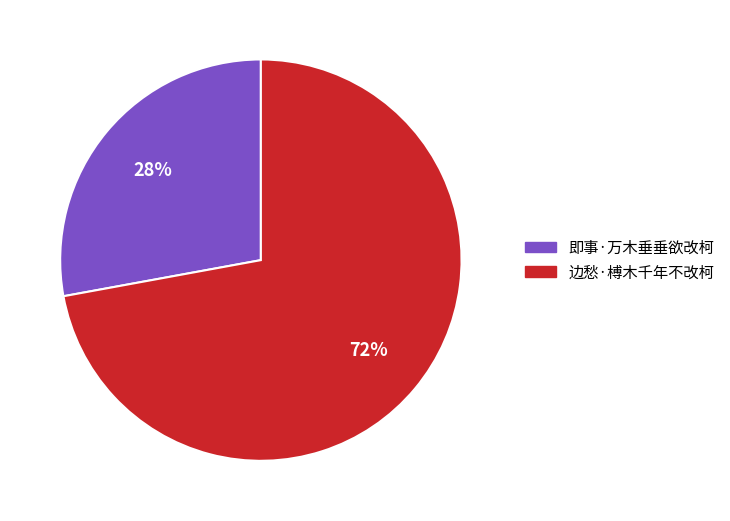

How many segments does this pie chart have?

2